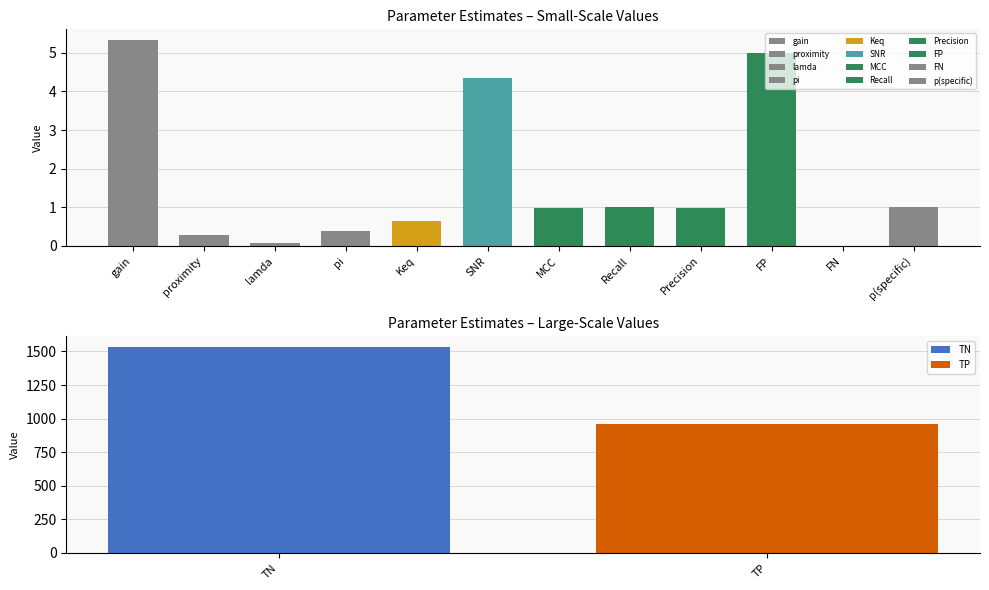

What is the sum of all values?

2515.1